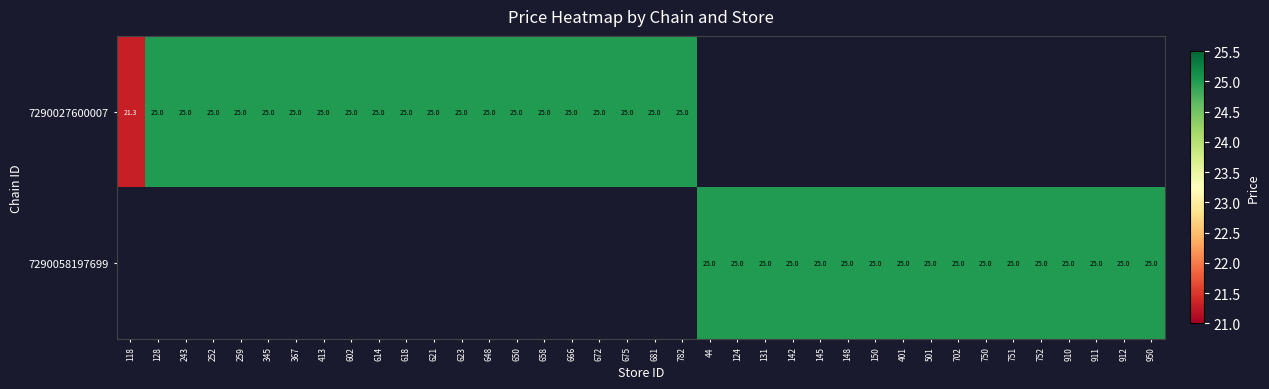

The value of 7290027600007 at 666 is 12.0. True or false?

False